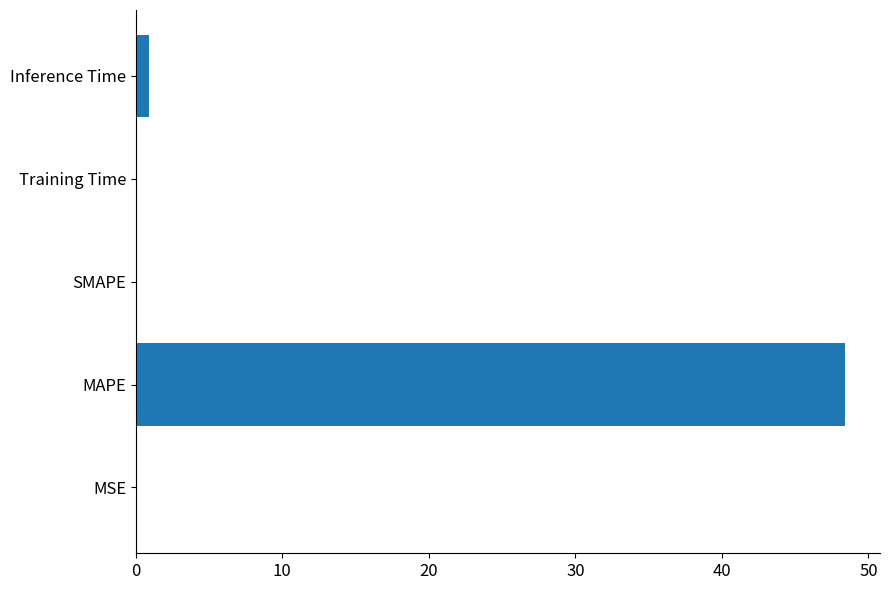

What is the maximum value shown in the chart?

48.4